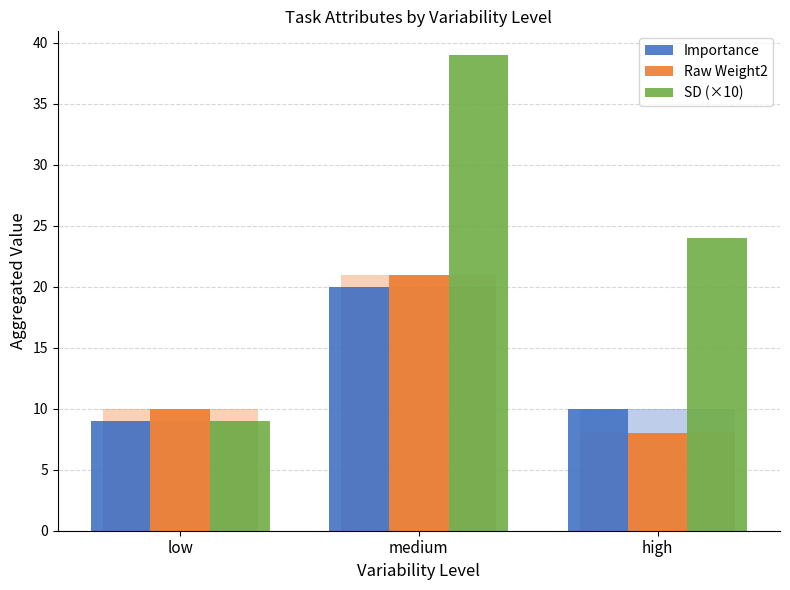

What position from the left is high?

3